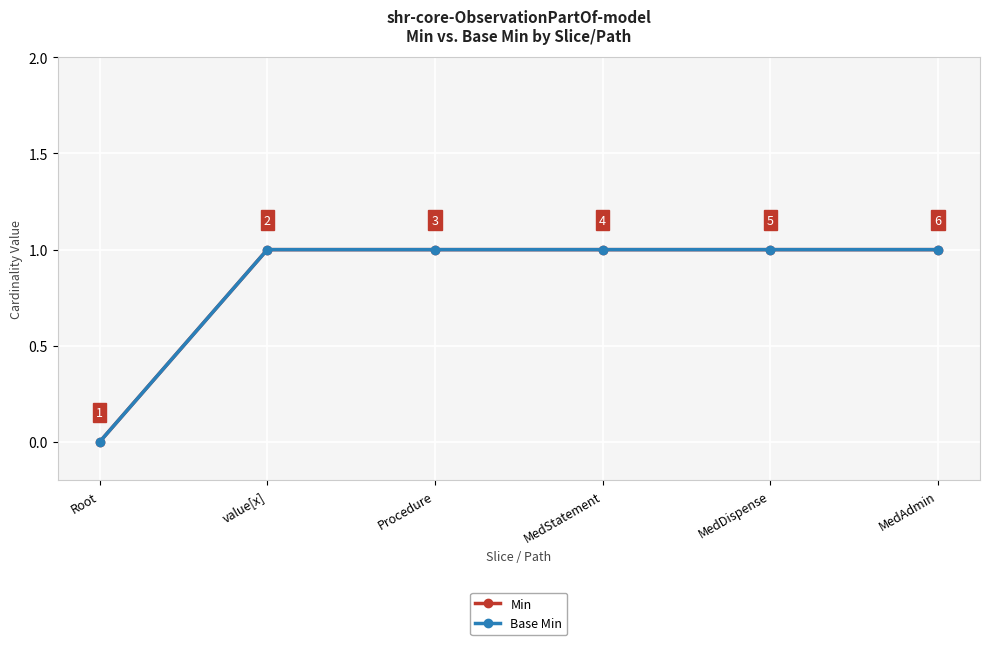

Between Root and MedDispense, which series saw the biggest shift?

Min